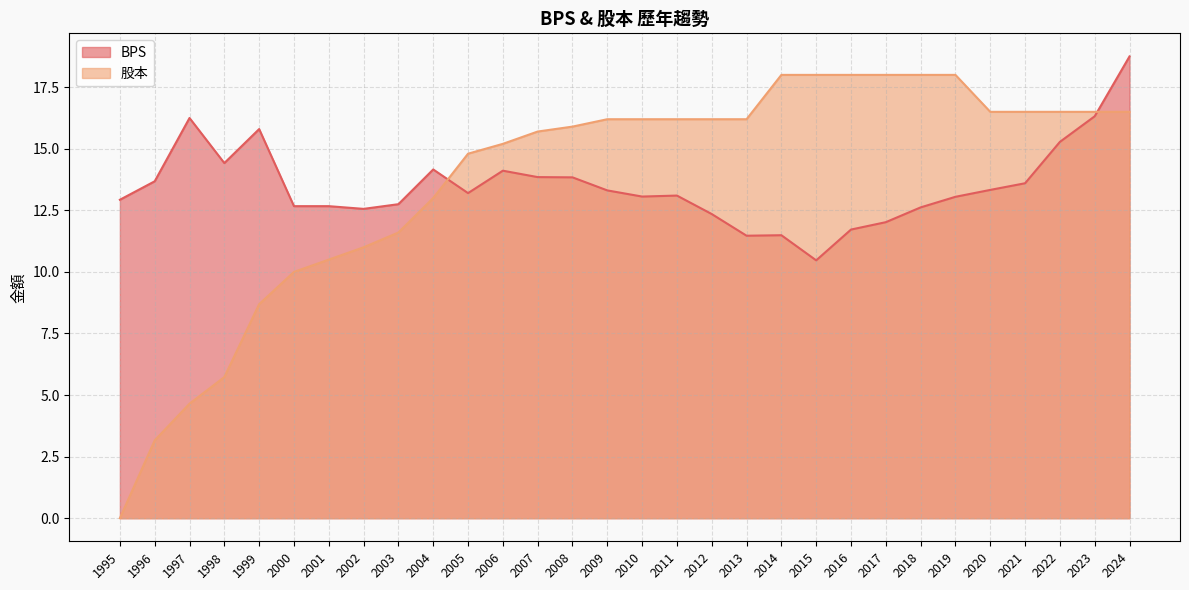

The value of 股本 at 2022 is 29.3. True or false?

False